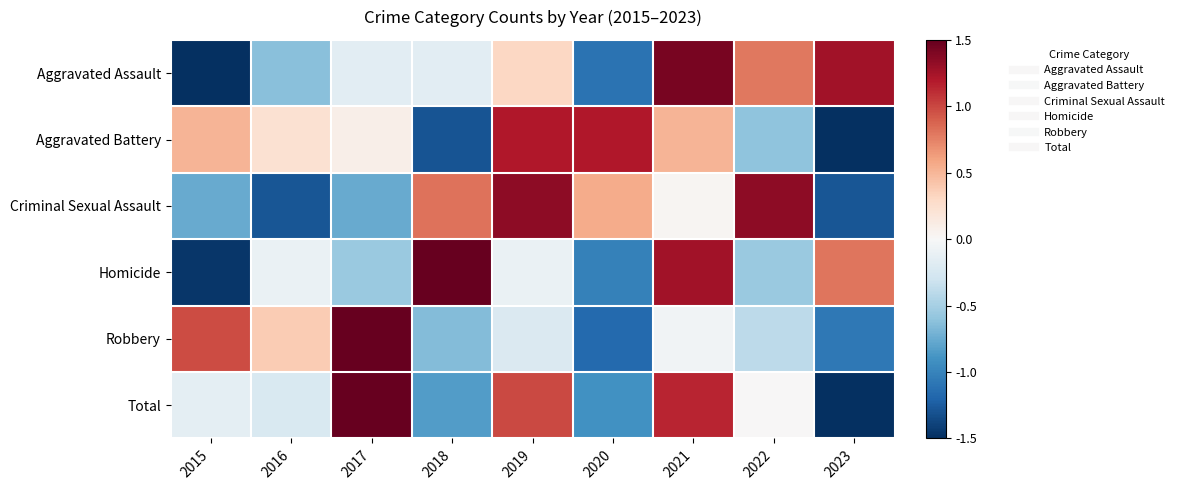

How many data points does each series have?

9